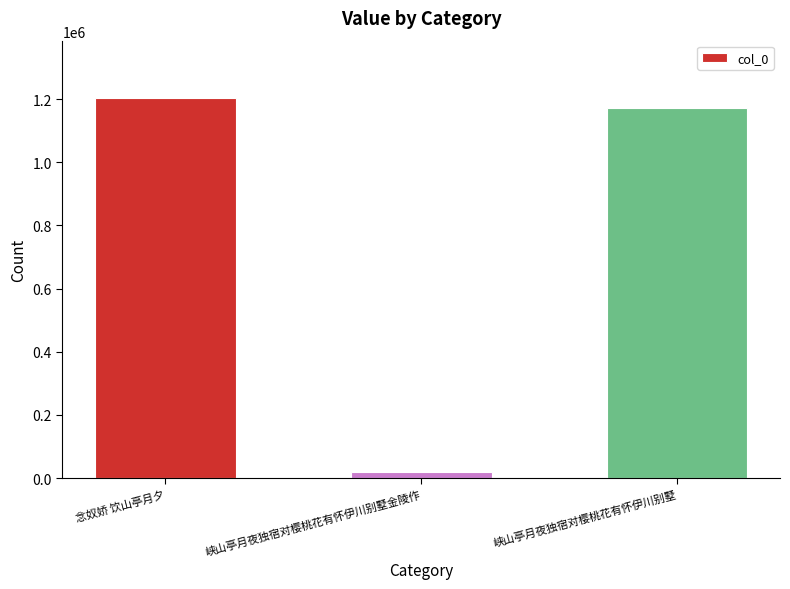

Reading right to left, extract all data points from this chart.

峡山亭月夜独宿对樱桃花有怀伊川别墅=1172410	峡山亭月夜独宿对樱桃花有怀伊川别墅金陵作=20356	念奴娇 饮山亭月夕=1204307